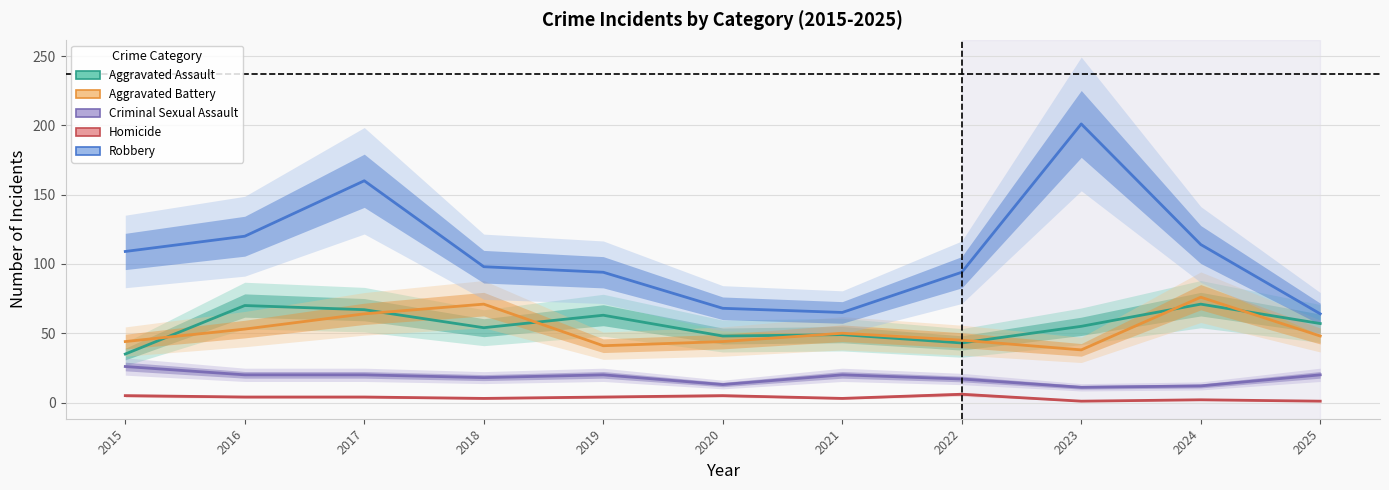

Which series has the largest total across all categories?

Robbery